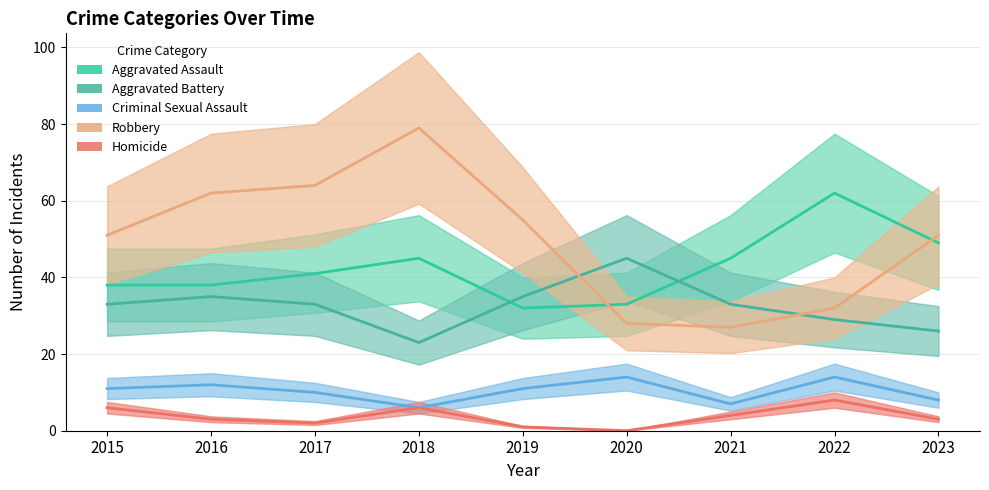

Reading right to left, what are all the values shown in this chart?

Aggravated Assault: 2023=49	2022=62	2021=45	2020=33	2019=32	2018=45	2017=41	2016=38	2015=38
Aggravated Battery: 2023=26	2022=29	2021=33	2020=45	2019=35	2018=23	2017=33	2016=35	2015=33
Criminal Sexual Assault: 2023=8	2022=14	2021=7	2020=14	2019=11	2018=6	2017=10	2016=12	2015=11
Robbery: 2023=51	2022=32	2021=27	2020=28	2019=55	2018=79	2017=64	2016=62	2015=51
Homicide: 2023=3	2022=8	2021=4	2020=0	2019=1	2018=6	2017=2	2016=3	2015=6